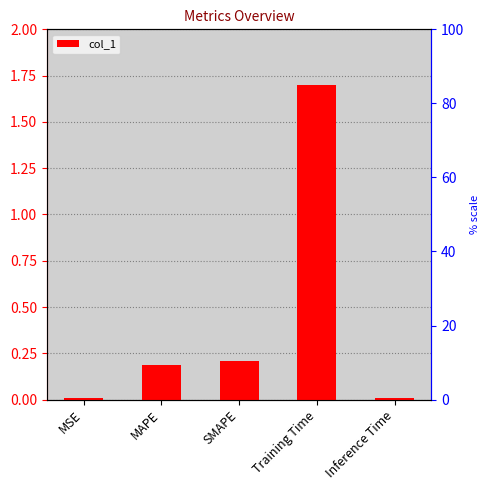

Reading right to left, what are all the values shown in this chart?

Inference Time=0.0	Training Time=1.7	SMAPE=0.2	MAPE=0.2	MSE=0.0